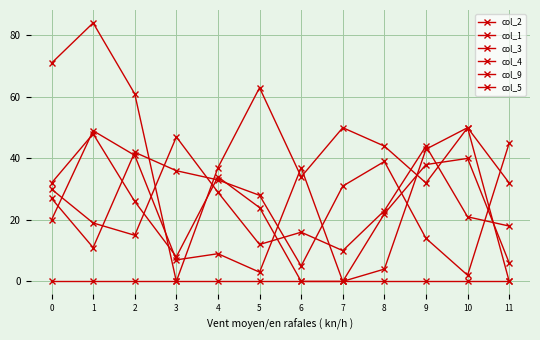

Rank the series at 11 from lowest to highest value.

col_1, col_5, col_4, col_3, col_9, col_2